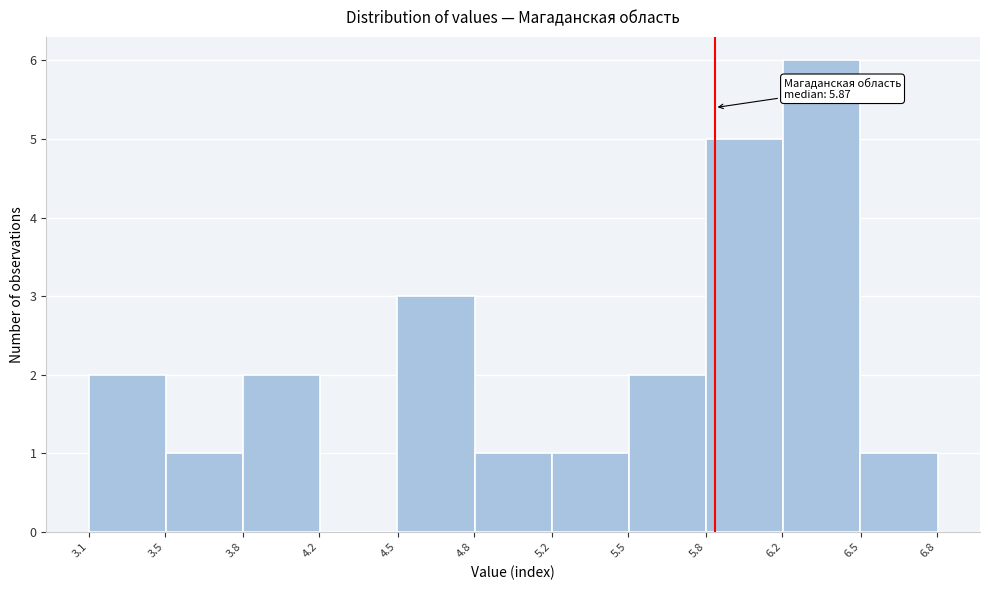

Reading left to right, list all the values displayed in this chart.

3.5=2	3.8=1	4.2=2	4.5=0	4.8=3	5.2=1	5.5=1	5.8=2	6.2=5	6.5=6	6.8=1